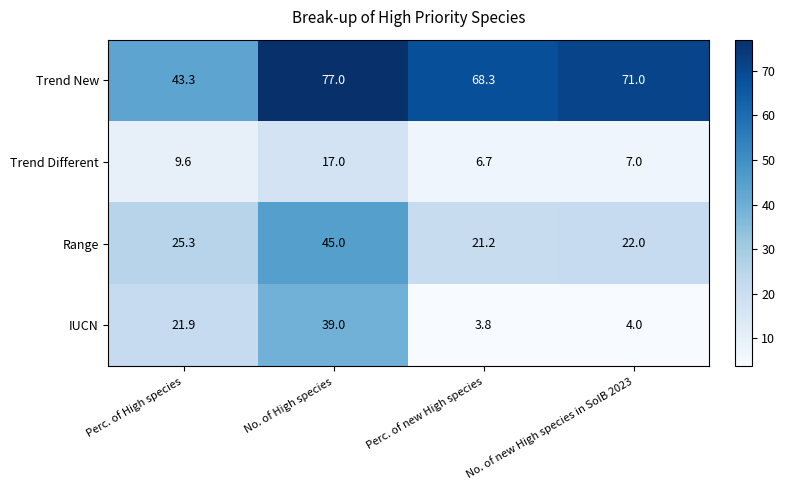

What is the approximate value of IUCN at No. of new High species in SoIB 2023?

4.0